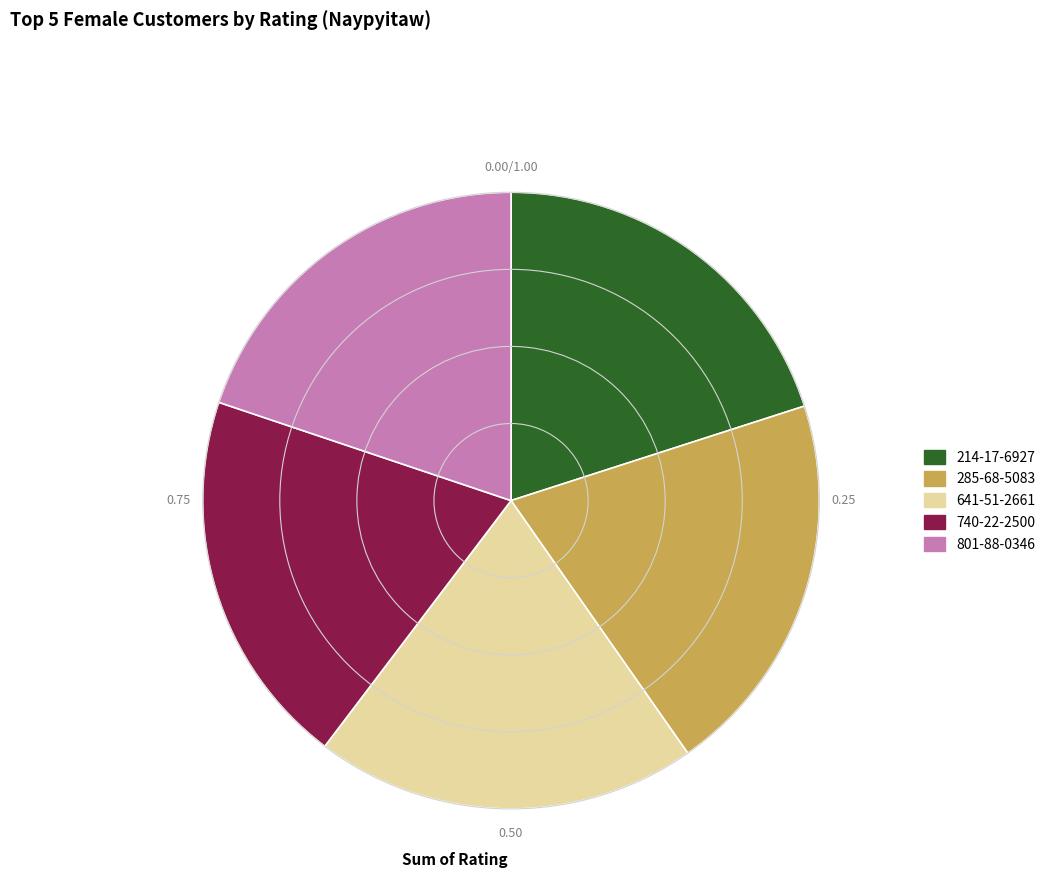

Does any single category account for the majority?

No